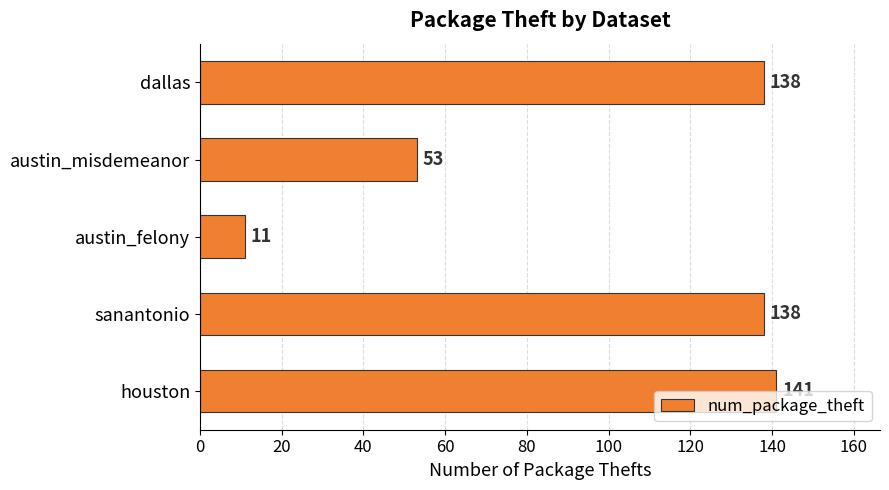

What is the maximum value shown in the chart?

141